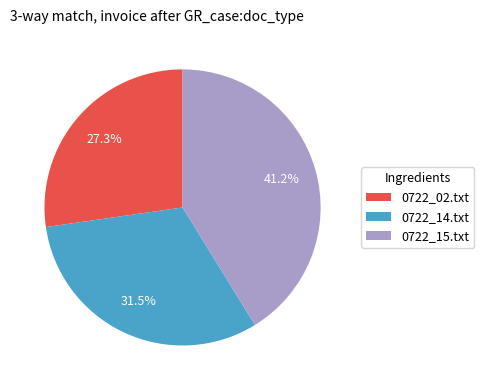

Which category has the smallest portion of the pie?

0722_02.txt